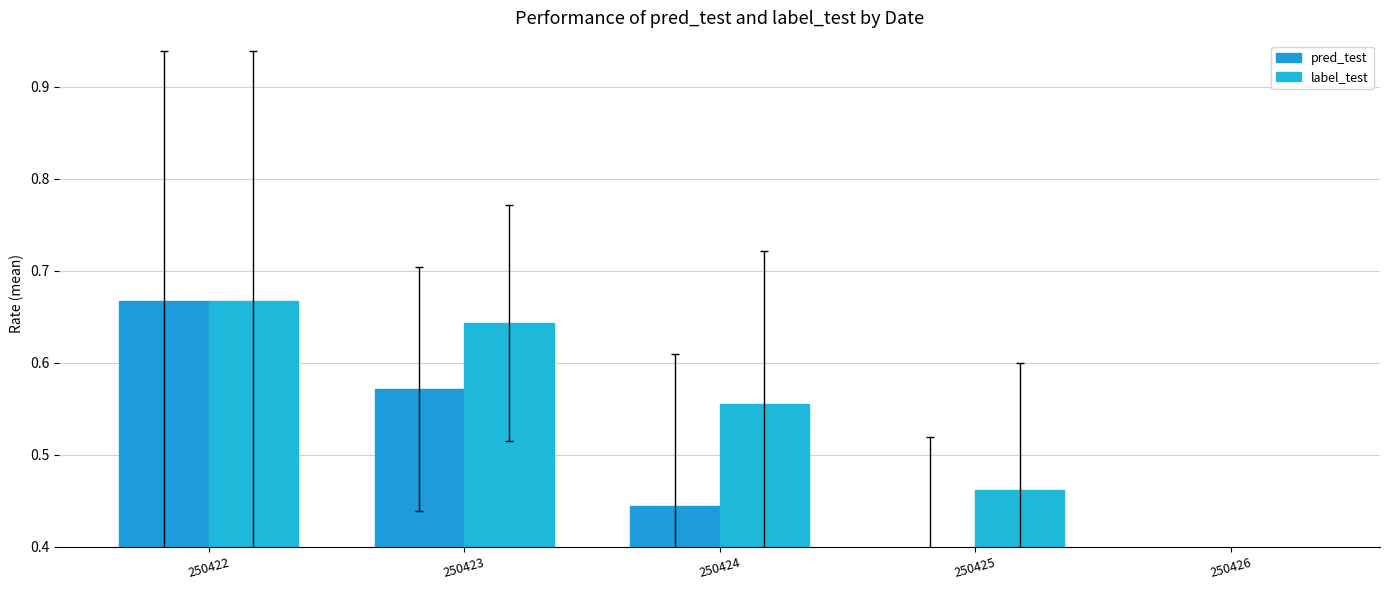

Which series has the largest range (max minus min)?

pred_test